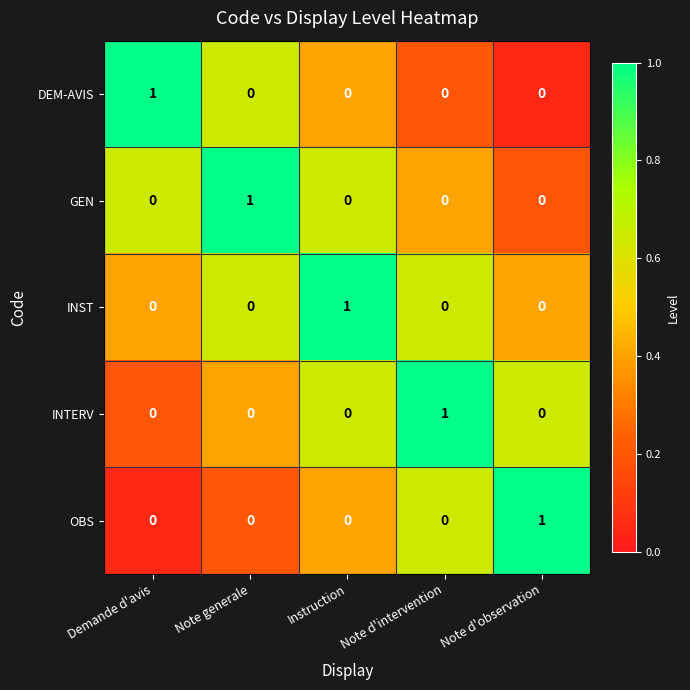

Reading left to right, what are all the values shown in this chart?

DEM-AVIS: 1	0	0	0	0
GEN: 0	1	0	0	0
INST: 0	0	1	0	0
INTERV: 0	0	0	1	0
OBS: 0	0	0	0	1